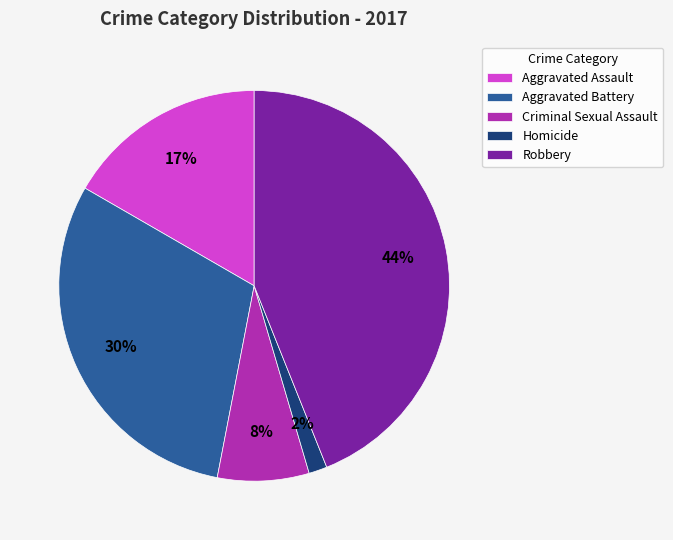

Which category has the biggest portion of the pie?

Robbery